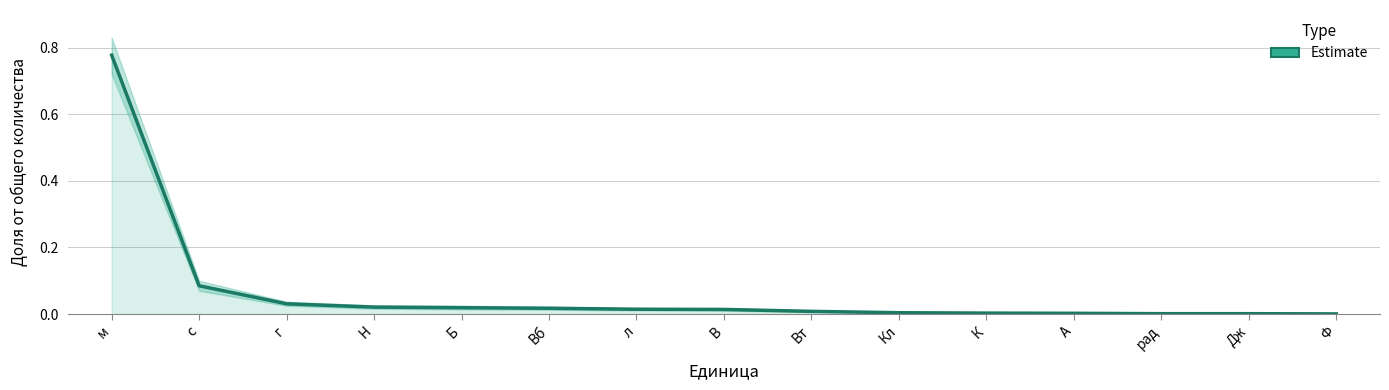

What position from the left is л?

7